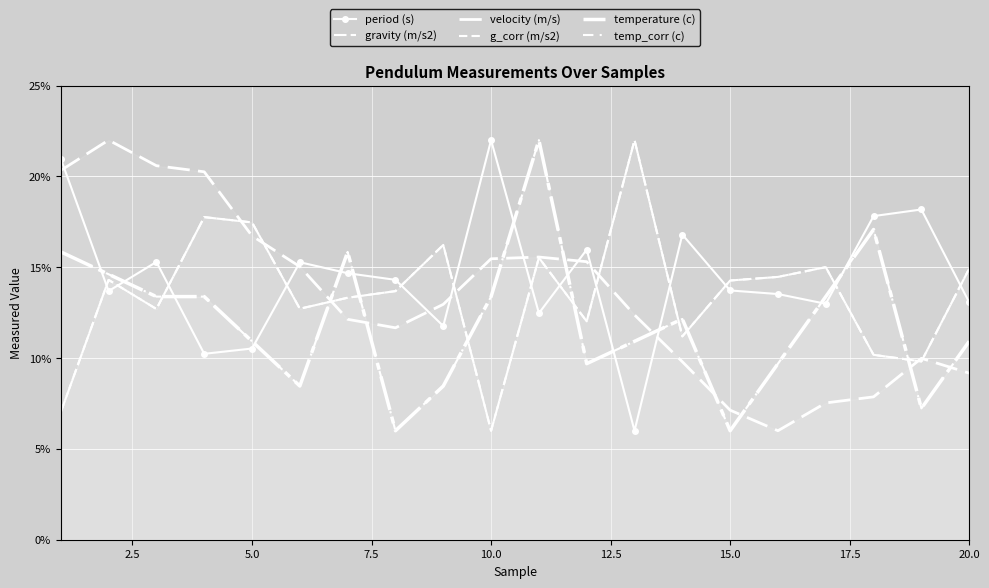

Is the value of g_corr (m/s2) at 13 greater than the value of temperature (c) at 16?

No